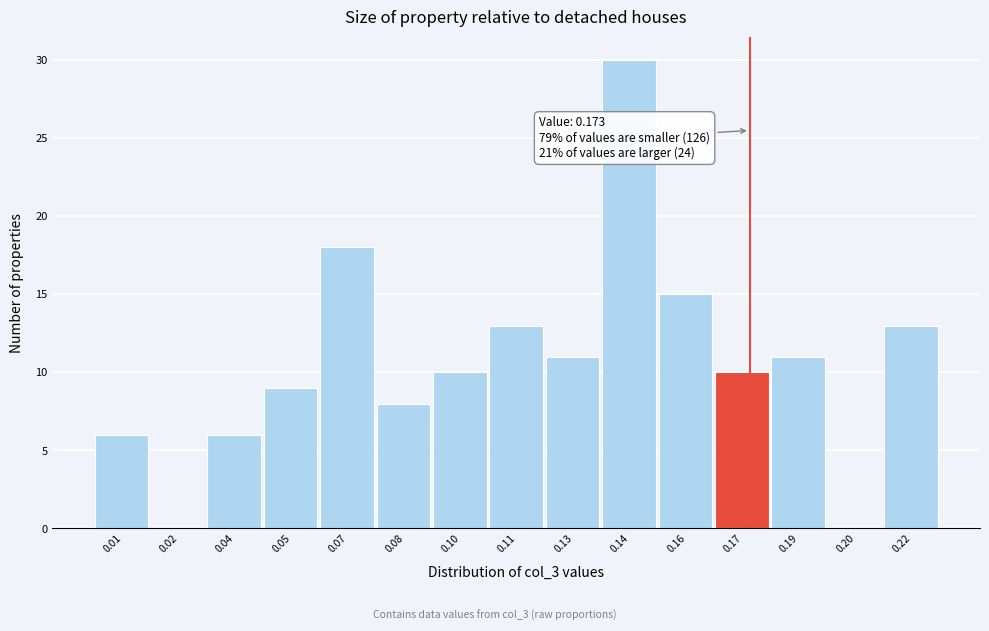

Reading left to right, extract all data points from this chart.

0.01=6	0.02=0	0.04=6	0.05=9	0.07=18	0.08=8	0.10=10	0.11=13	0.13=11	0.14=30	0.16=15	0.17=10	0.19=11	0.20=0	0.22=13